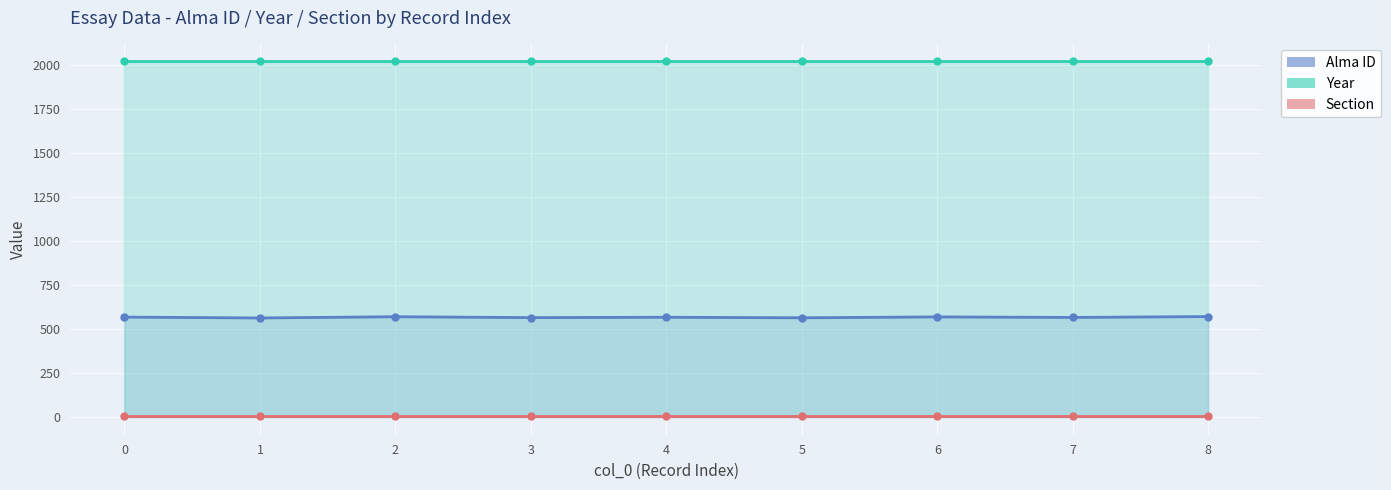

Is it true that Year equals 2740 at 2?

False